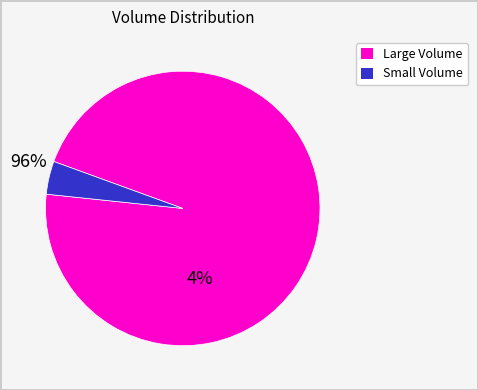

Is there any slice that represents more than half of the pie?

Yes